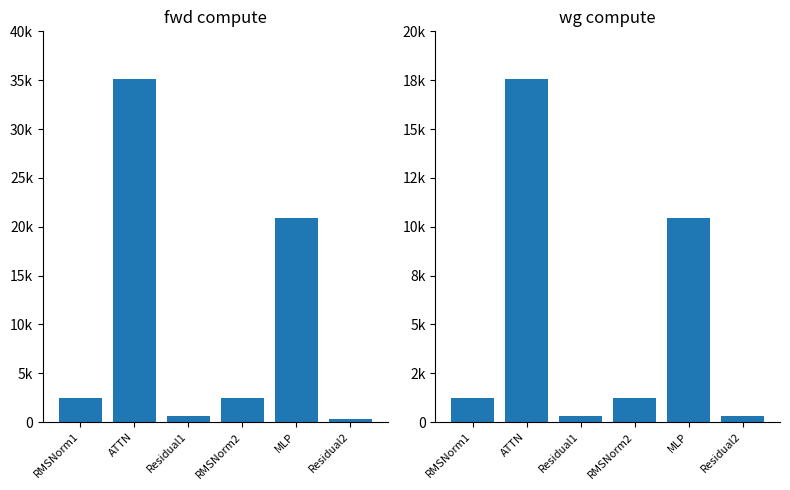

What is the label of the 6th bar from the right?

RMSNorm1